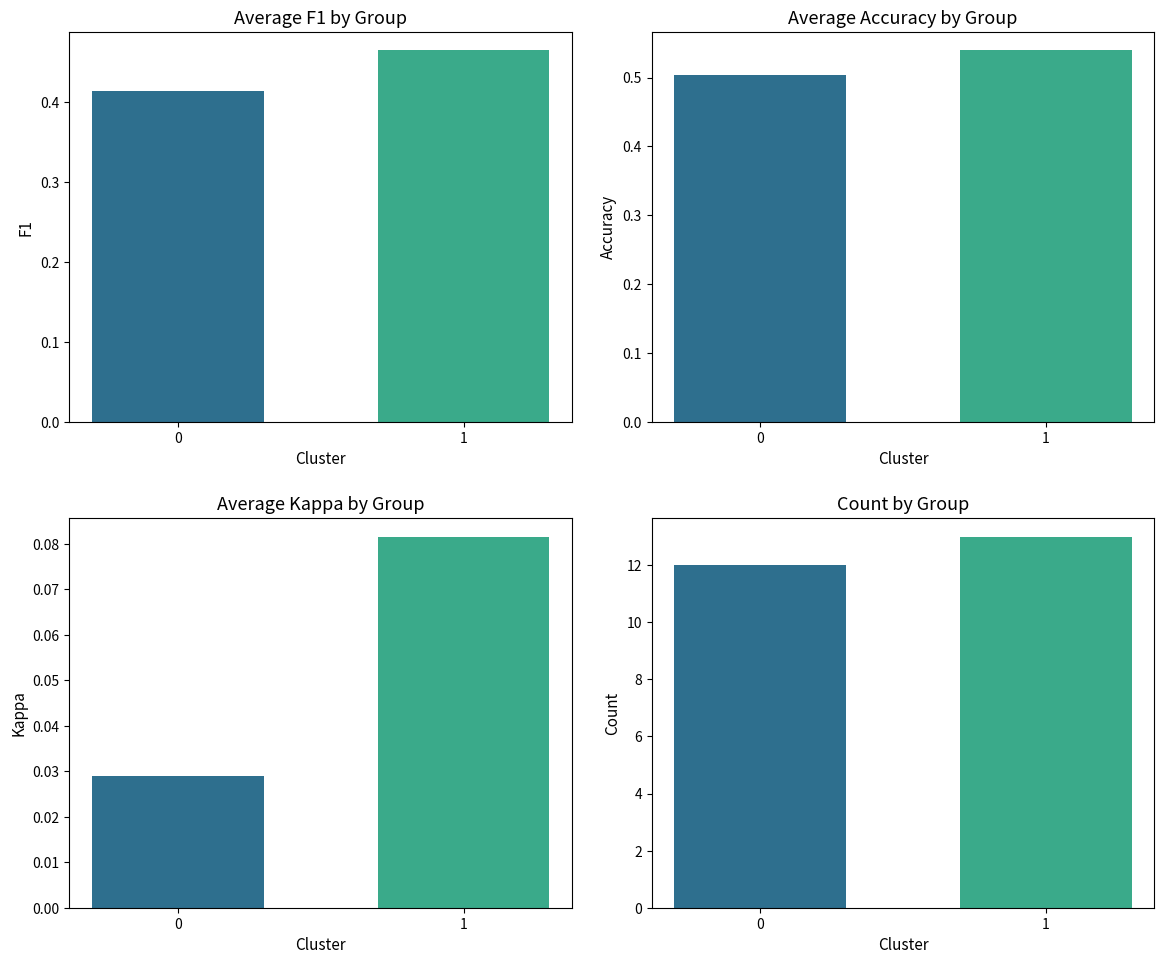

How many data points does each series have?

2